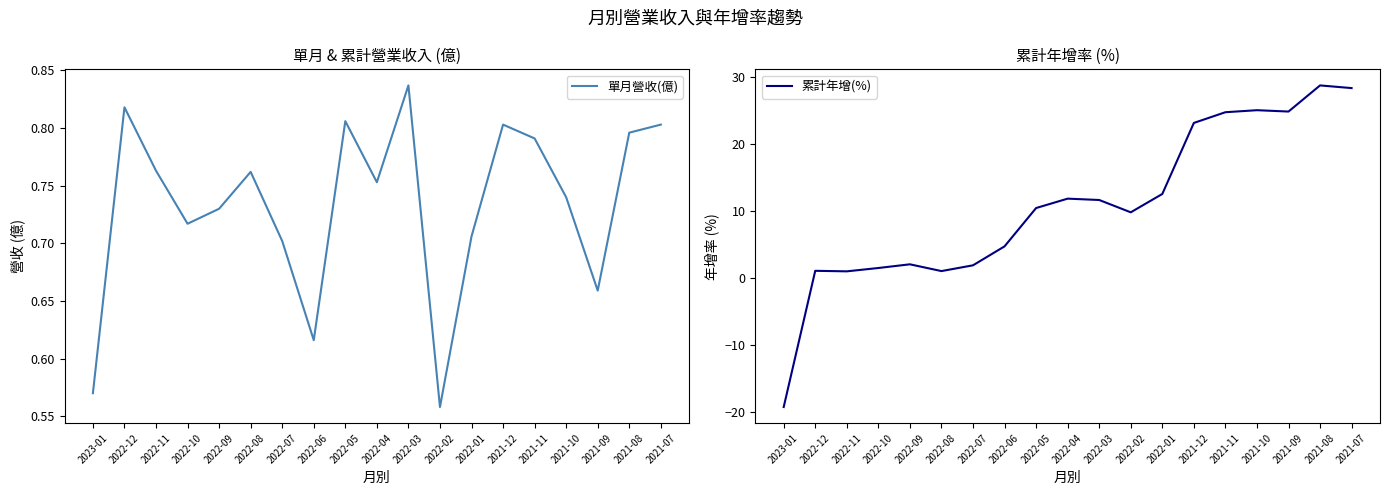

True or false: 單月營收(億) and 累計年增(%) intersect in this chart.

True